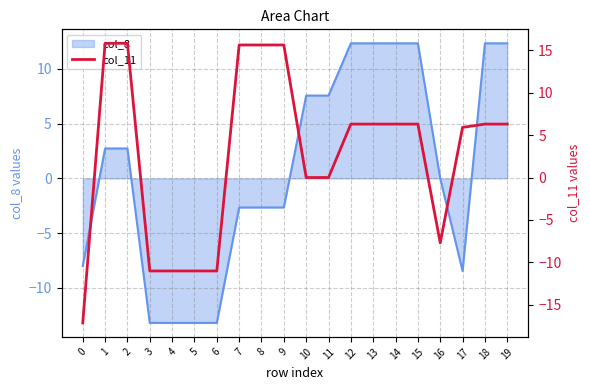

Approximately how many times larger is the value at 7 compared to 15?

2.5